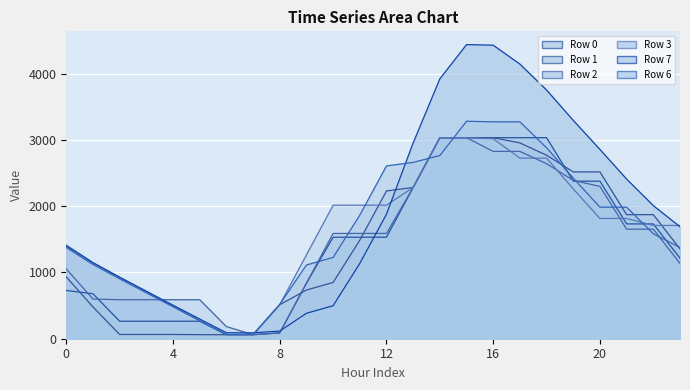

The Row 1 line series shows 706.3 at 23. True or false?

False